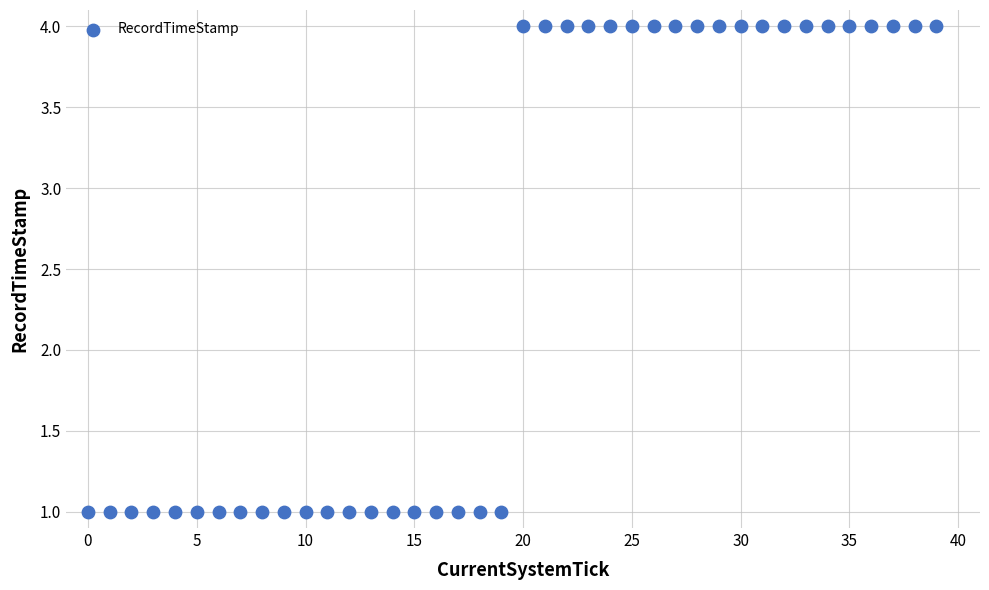

What is the range of Y values (max minus min)?

3